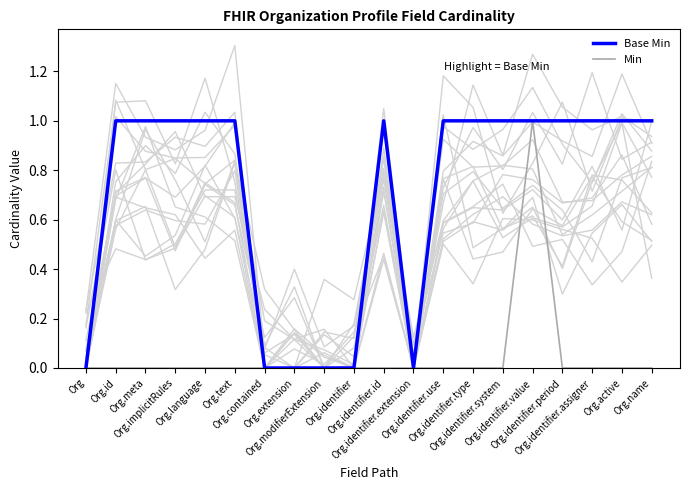

How many positive values does the Min series have?

1